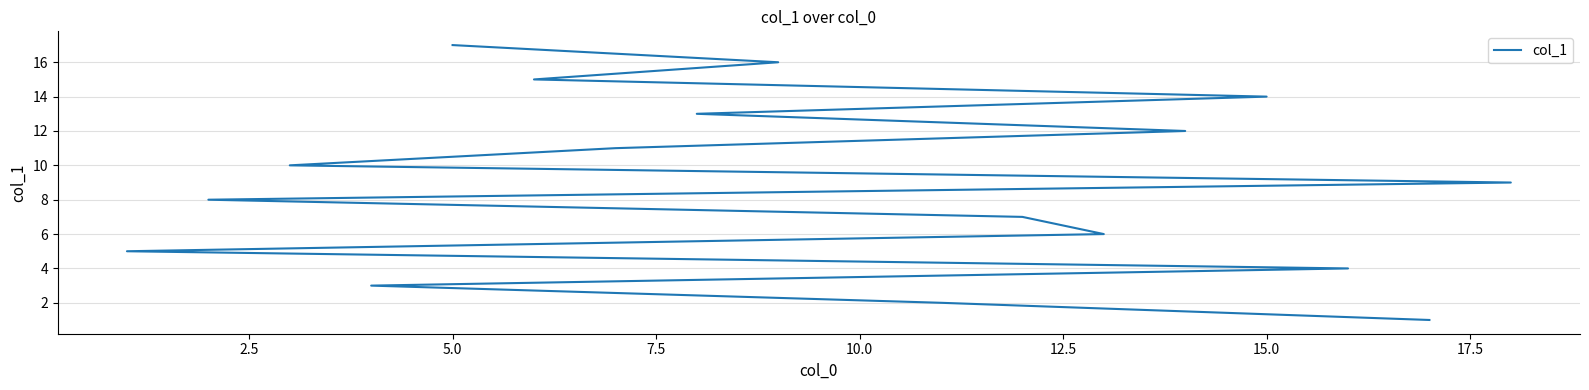

What is the maximum value shown in the chart?

17